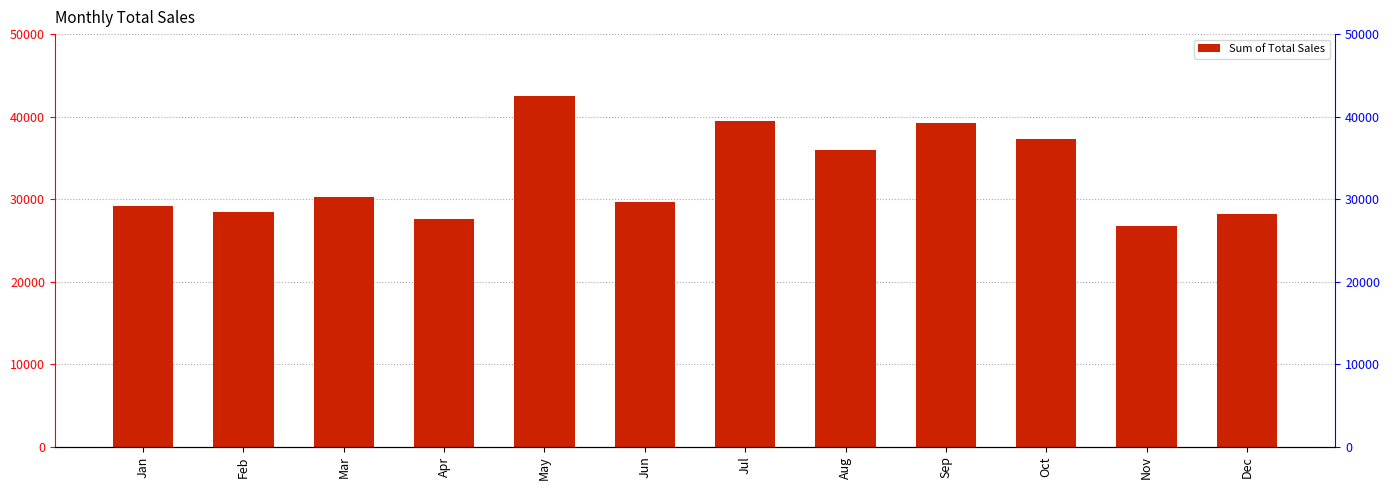

What is the value of the 9th bar from the left?

39187